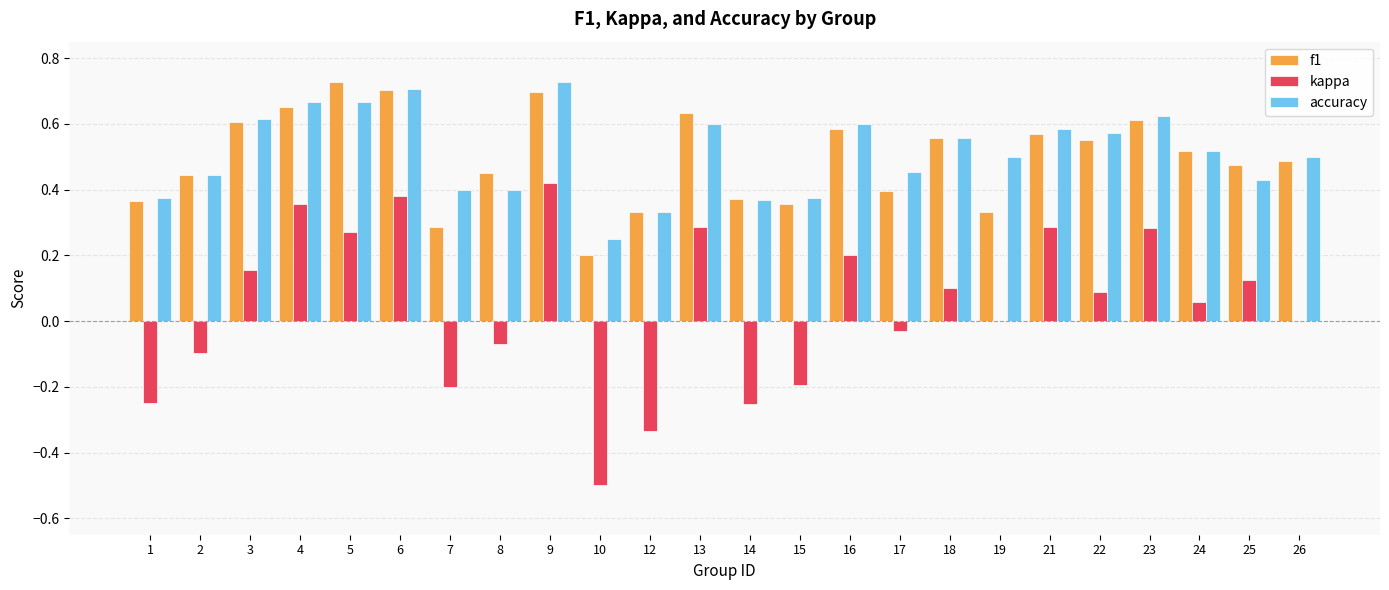

Is the value of accuracy at 2 greater than the value of kappa at 12?

Yes